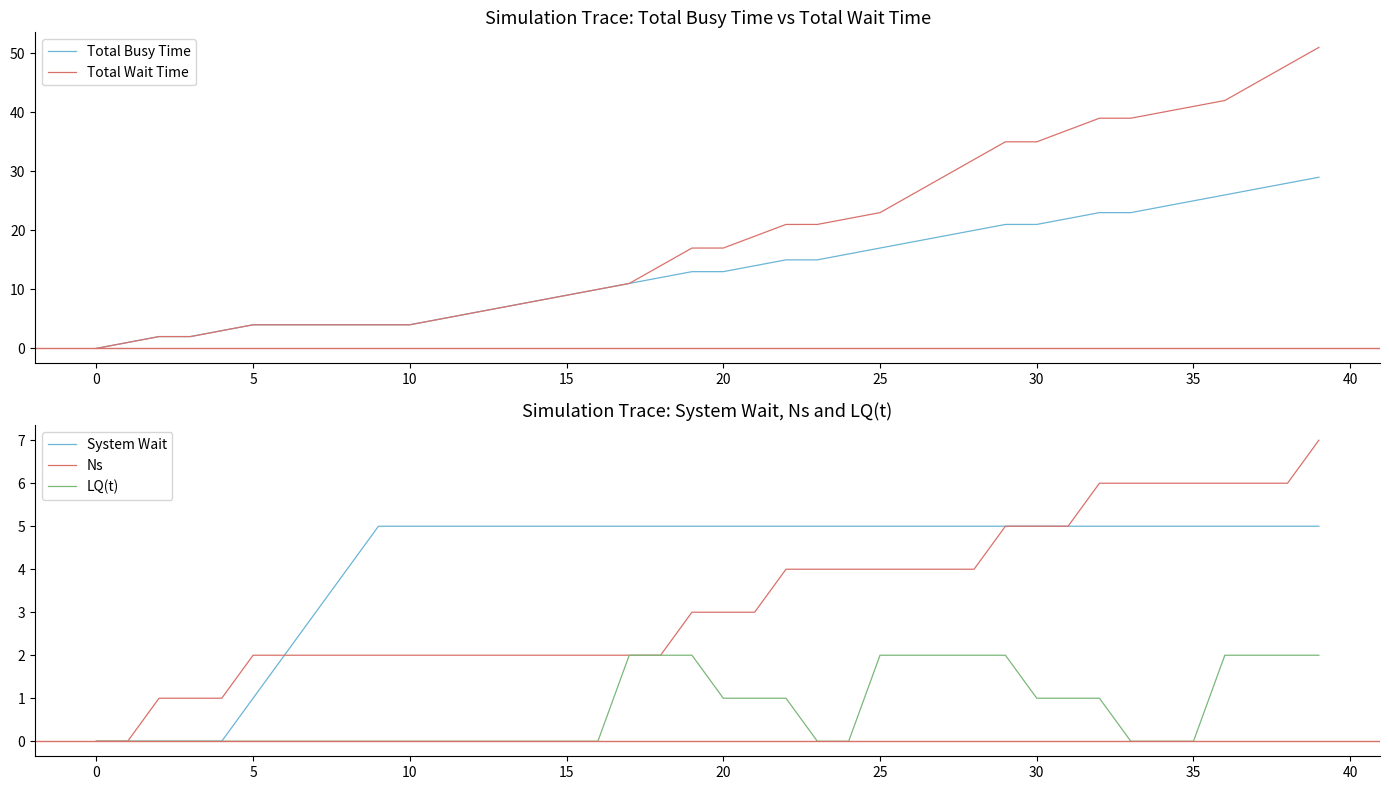

Where is LQ(t) nearest to the value 1?

20